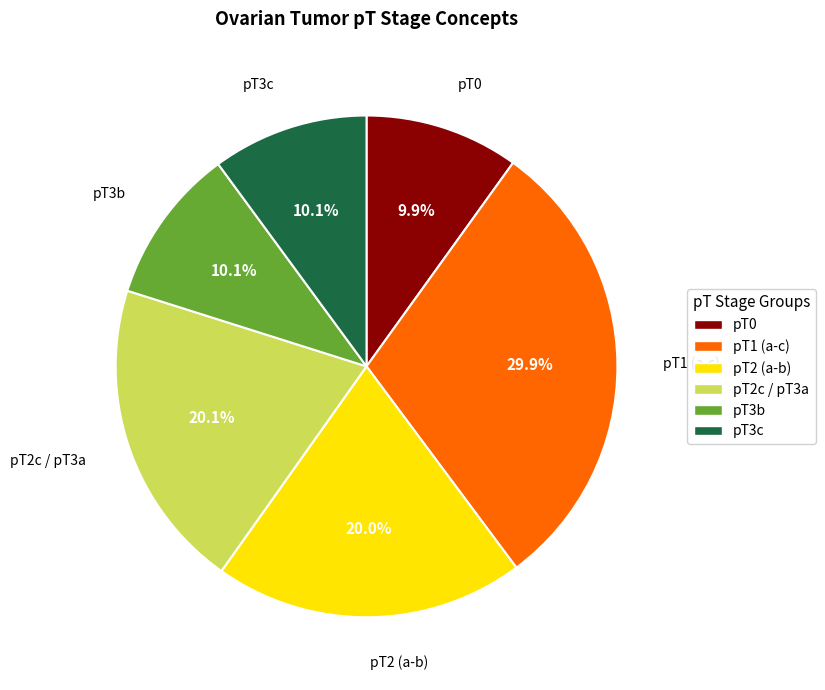

Does pT3c account for over 50% of the chart?

No